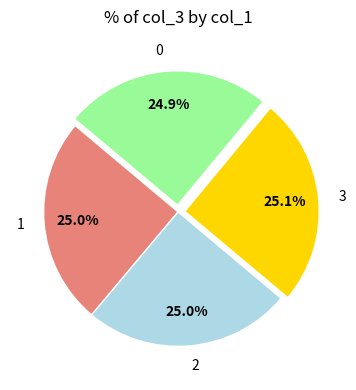

The 1 slice represents 13% of the pie. True or false?

False